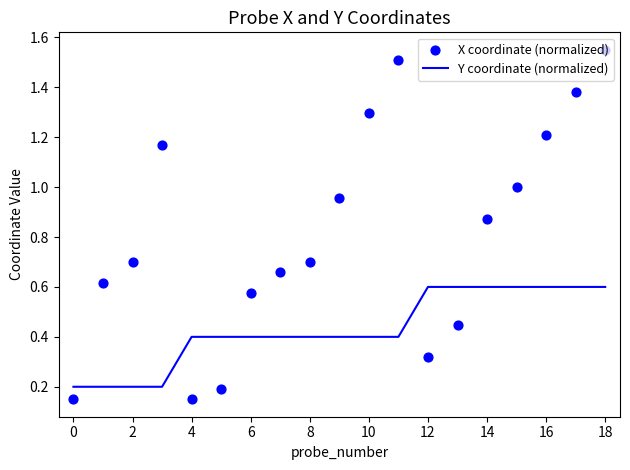

The value of Y coordinate (normalized) at 2 is 0.3. True or false?

False